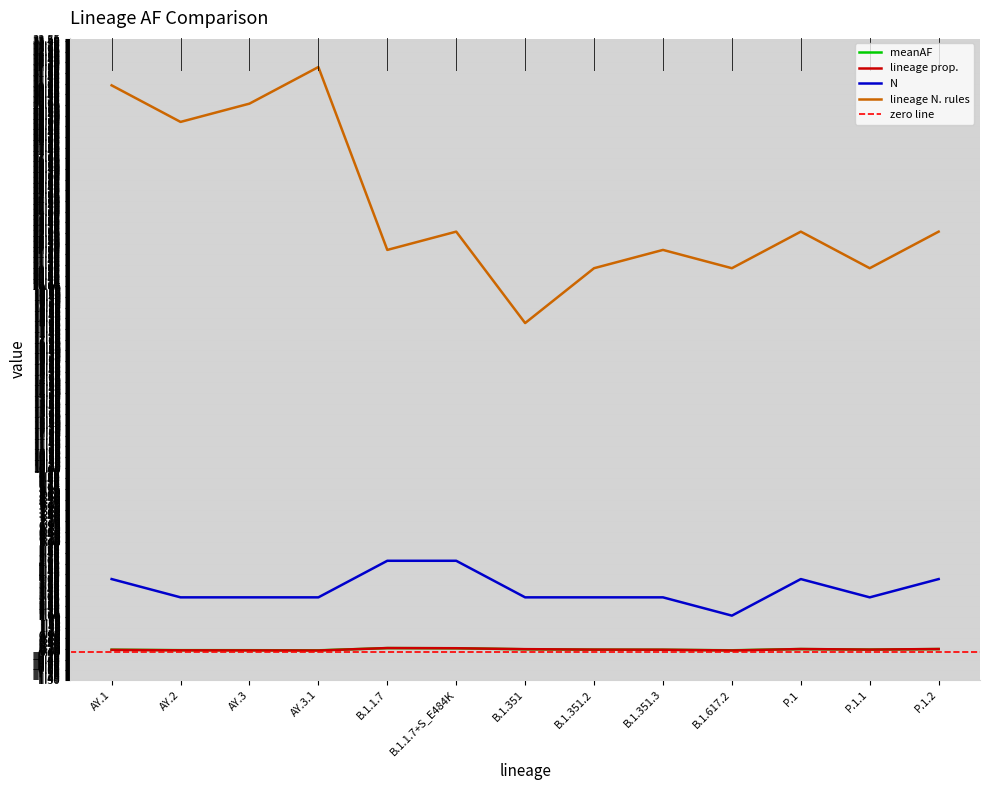

Rank the categories by meanAF value from highest to lowest.

B.1.1.7, B.1.1.7+S_E484K, P.1, P.1.2, B.1.351, P.1.1, B.1.351.2, AY.1, B.1.351.3, AY.2, AY.3, B.1.617.2, AY.3.1